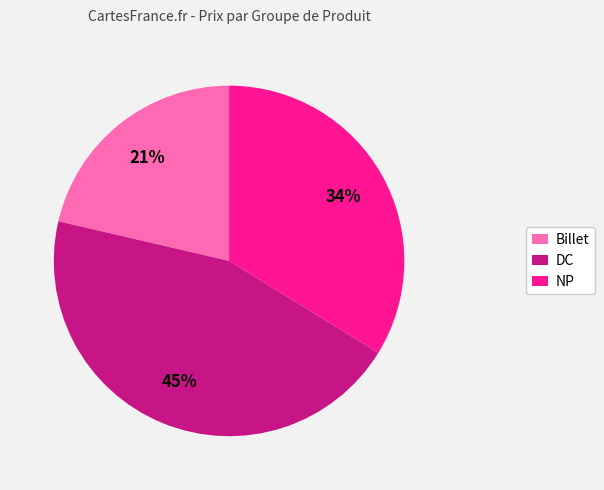

Which has a higher value, DC or NP?

DC